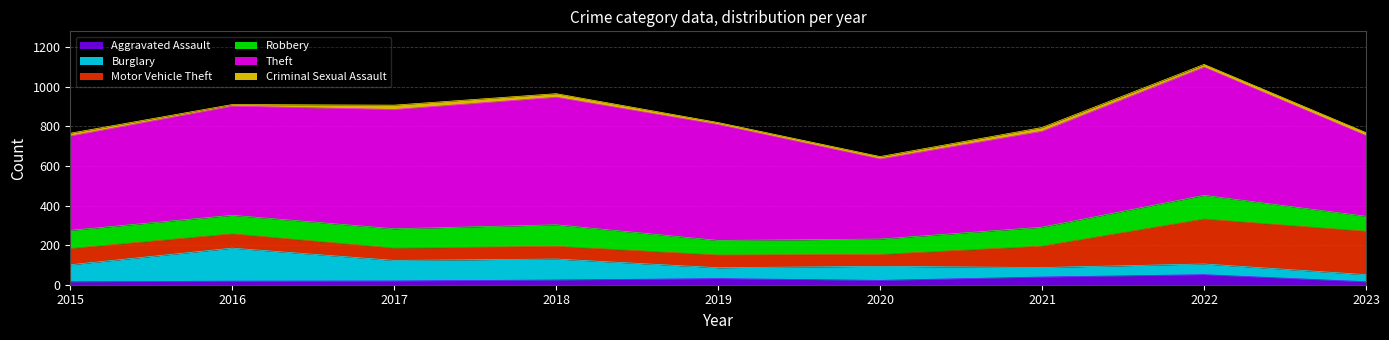

Where is Criminal Sexual Assault nearest to the value 15?

2023